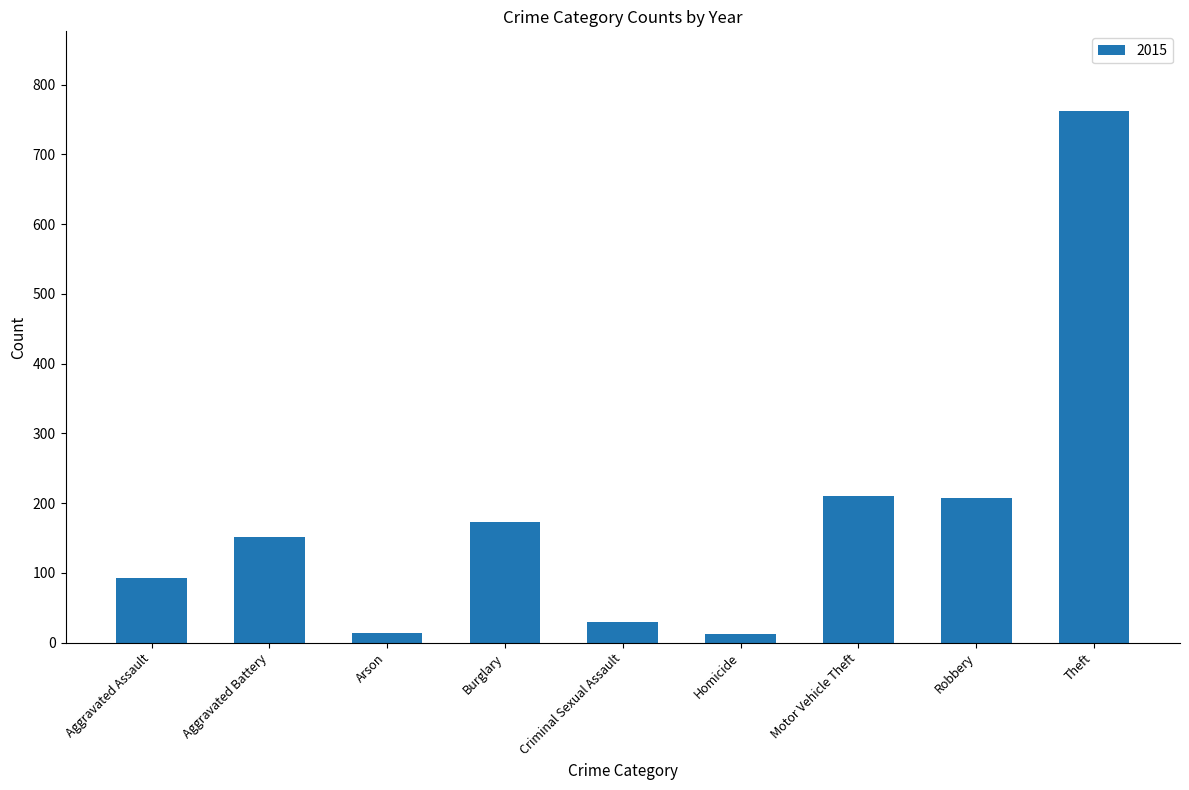

Is it true that the value at Motor Vehicle Theft is 132?

False